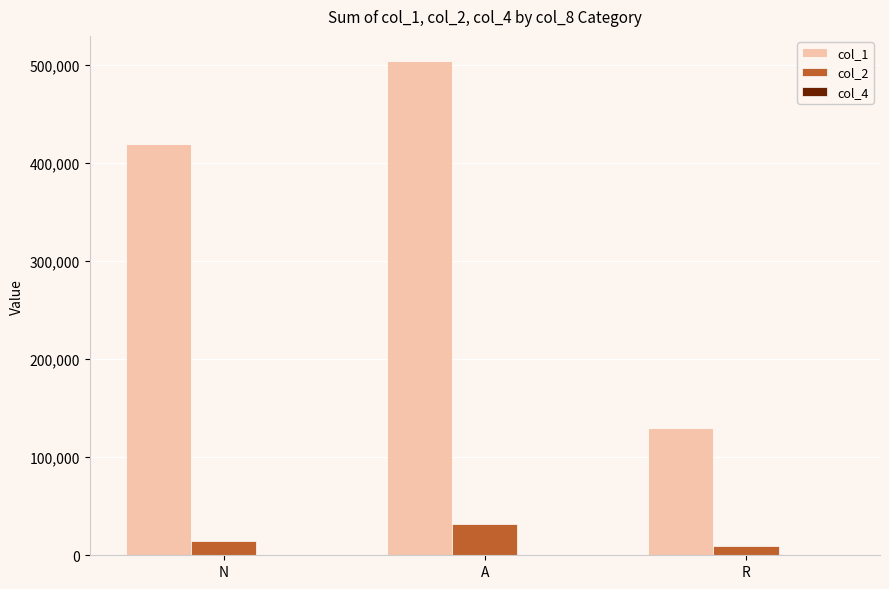

The col_1 series shows 504732 at A. True or false?

True